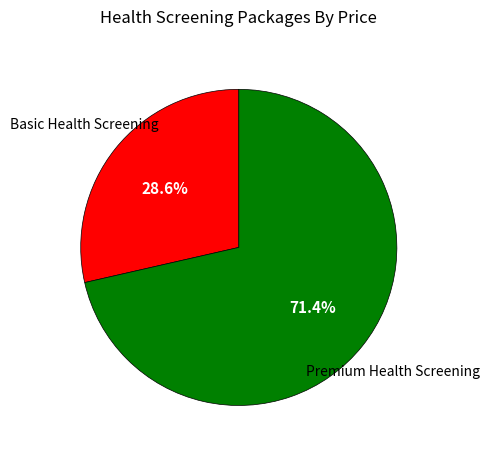

Is there any slice that represents more than half of the pie?

Yes